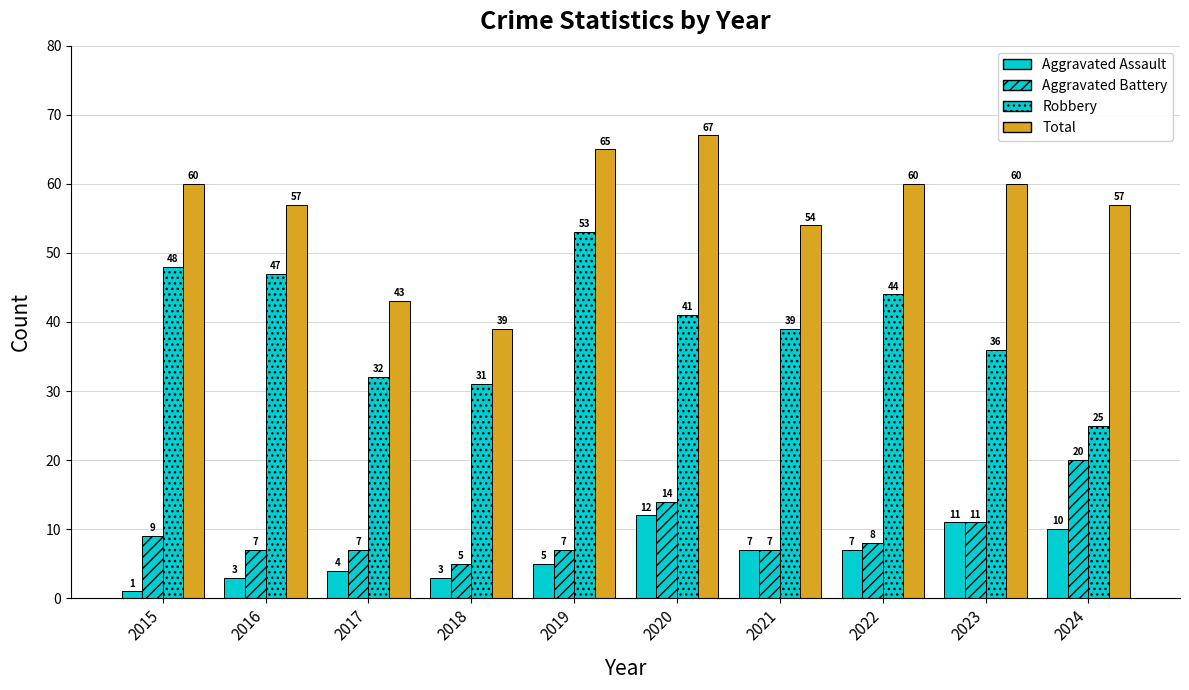

Does the chart contain any negative values?

No